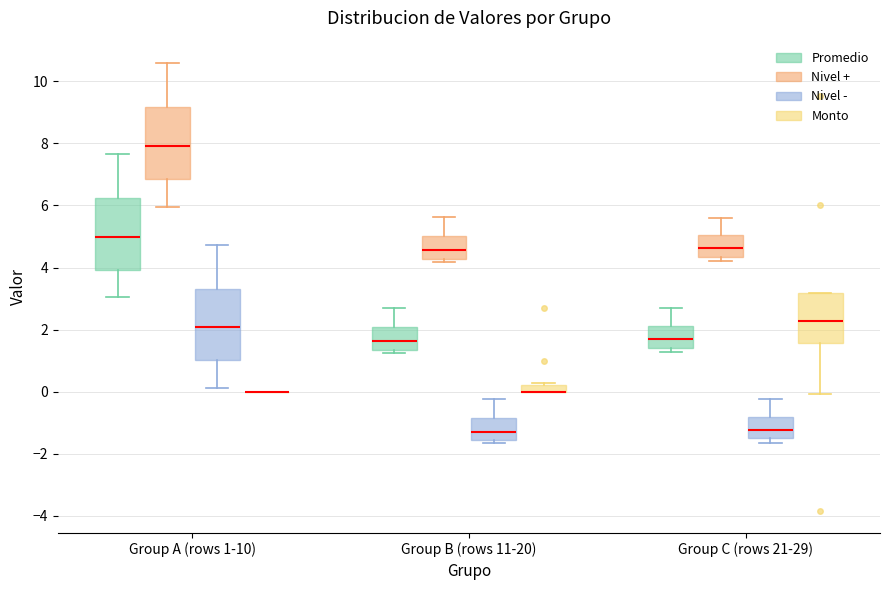

Where is the upper edge of the box for Group B (rows 11-20) (Nivel -) on the y-axis? The values are not printed on the chart, so give them approximately, as read against the axis.

-0.8